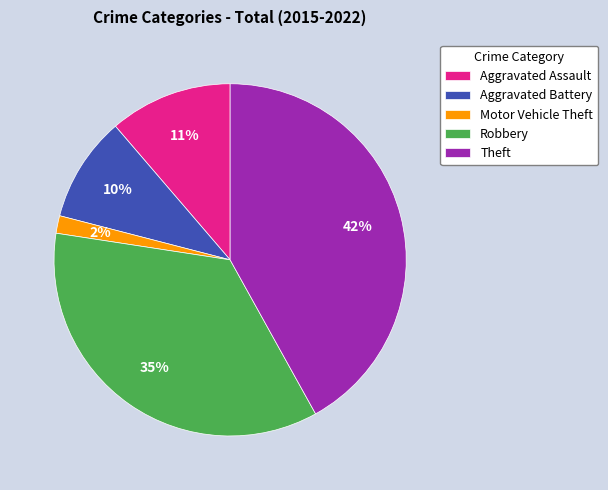

How many slices are in this pie chart?

5